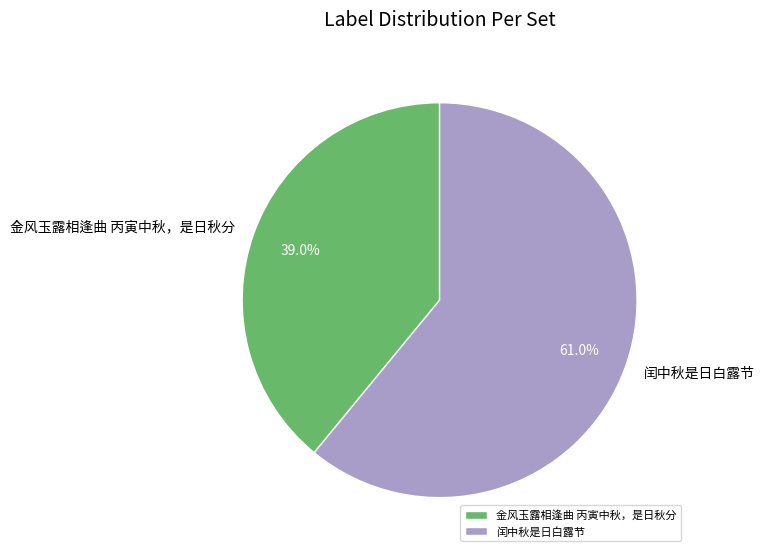

To the nearest percent, what is the average slice percentage?

50%